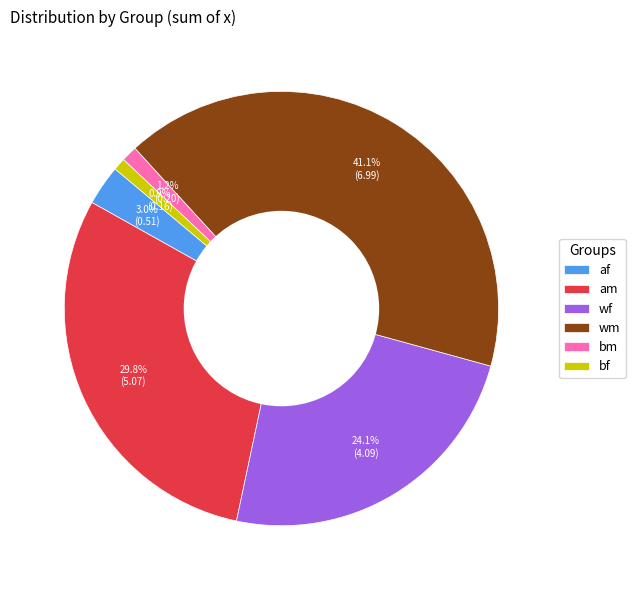

Which slice is the largest?

wm